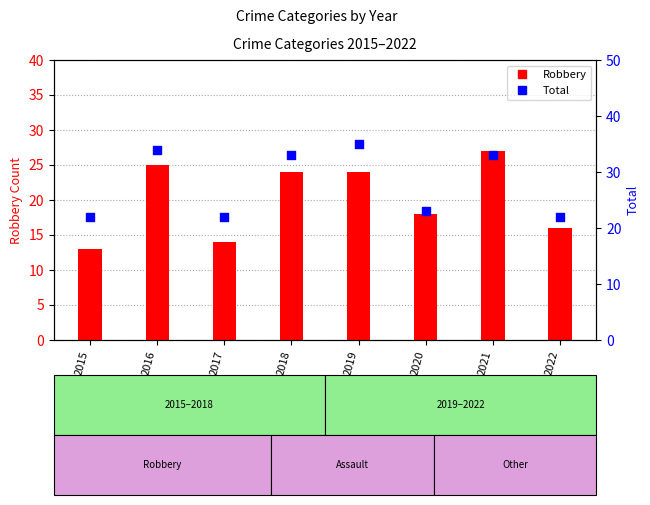

Is the value of Robbery at 2017 greater than the value of Total at 2020?

No